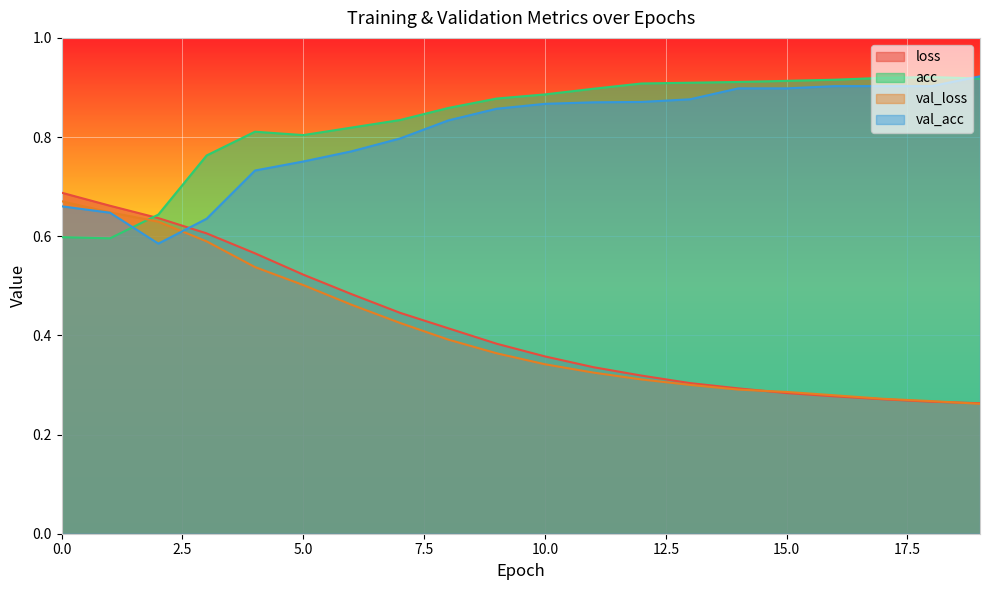

Count the val_acc values in the range 0 to 1.

20